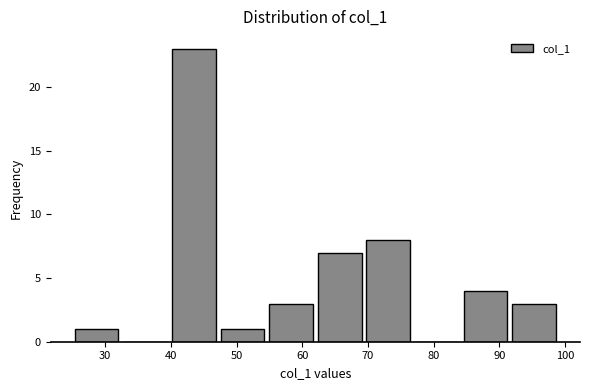

How tall is the bar that spans 62.0 to 69.4 on the x-axis? Neither the bar edges nor the heights are printed on the chart, so give them approximately, as read against the axes.

7